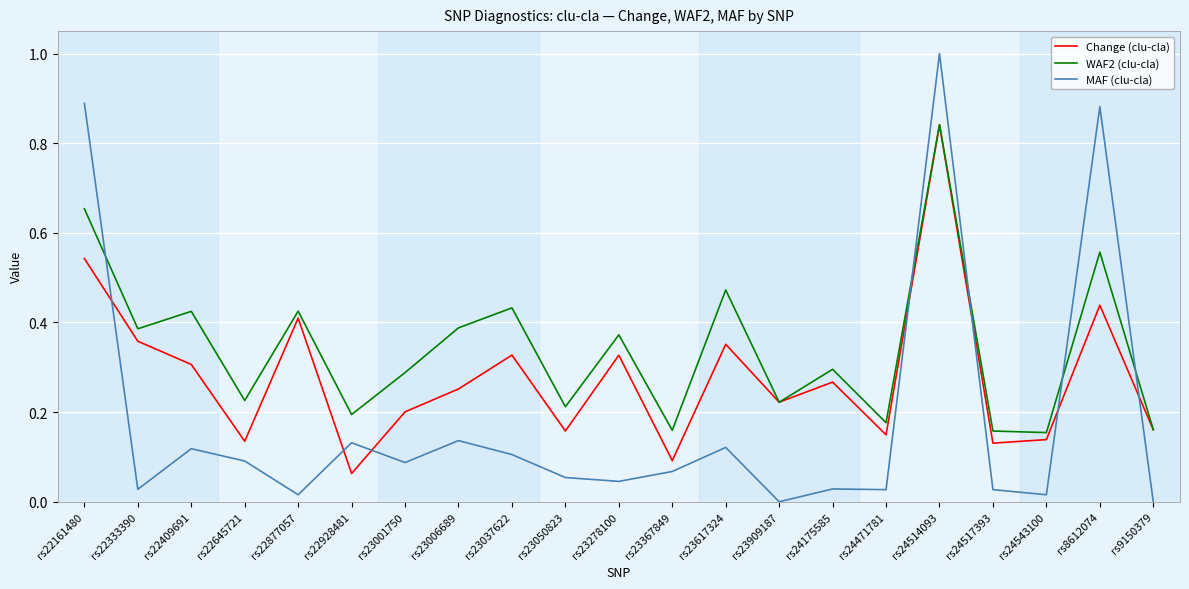

How many lines are shown in the chart?

3